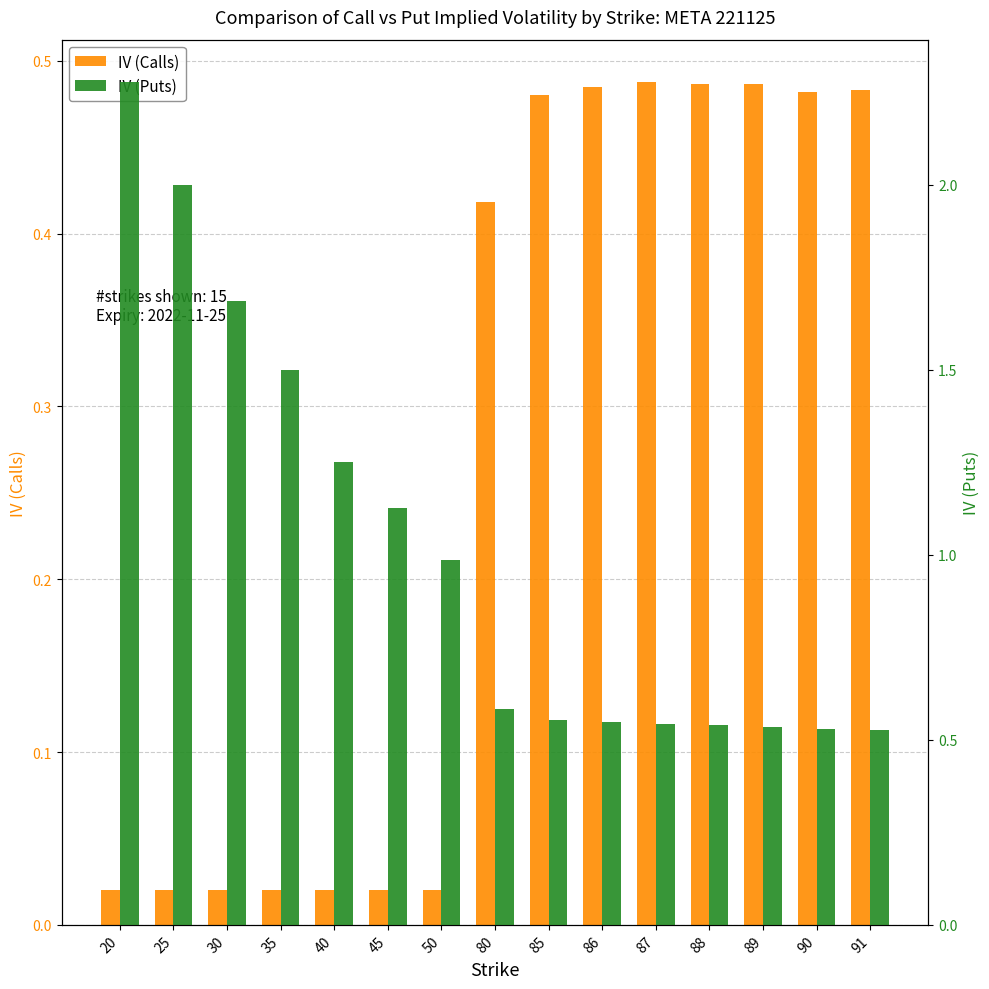

What is the value of the IV (Calls) bar at the 9th from the left?

0.5